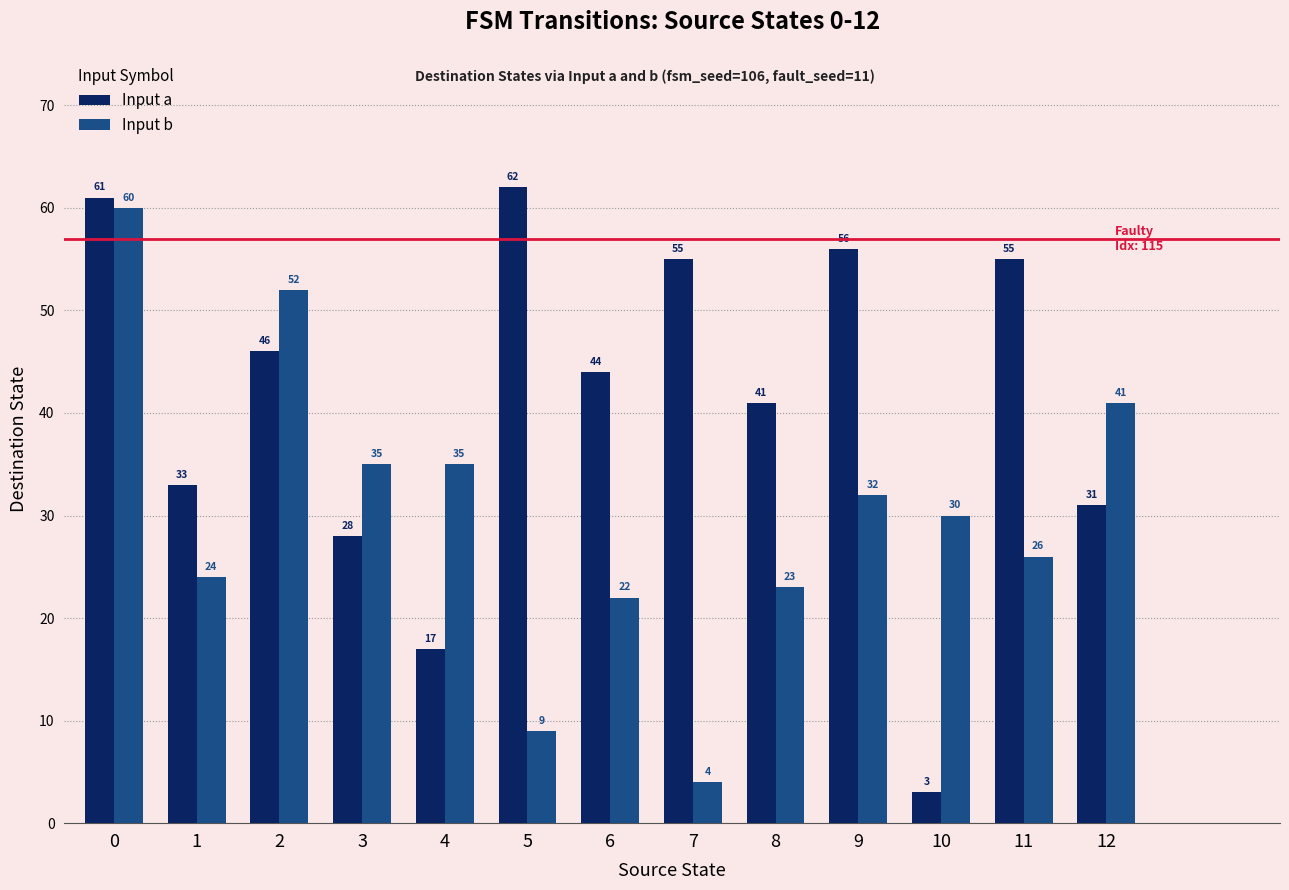

What is the difference between the highest and lowest values at 2?

6